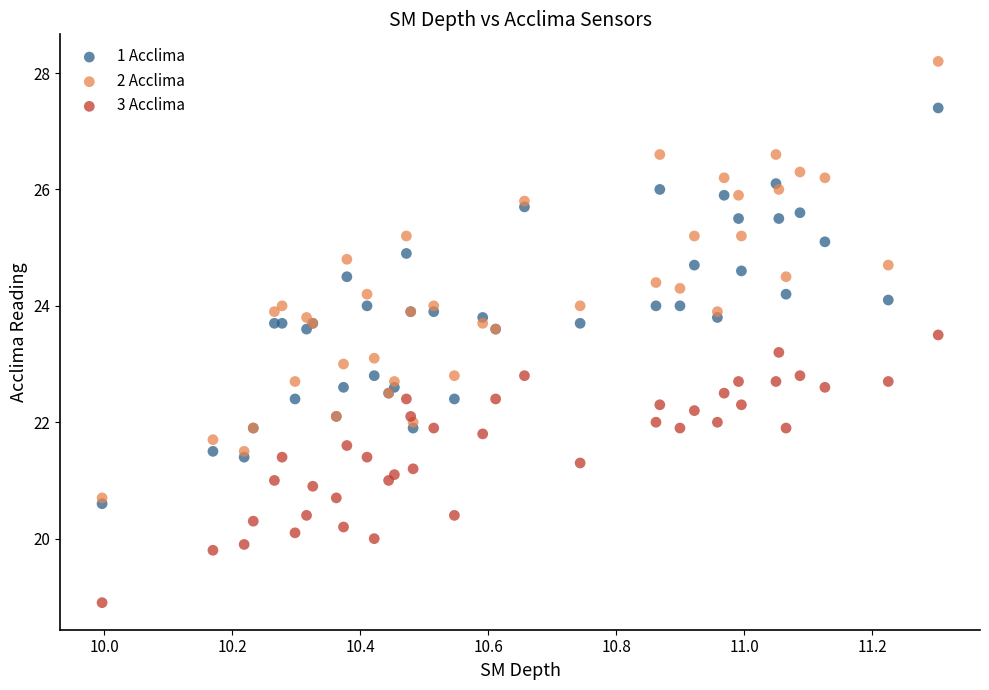

Which series has the widest spread of Y values?

2 Acclima